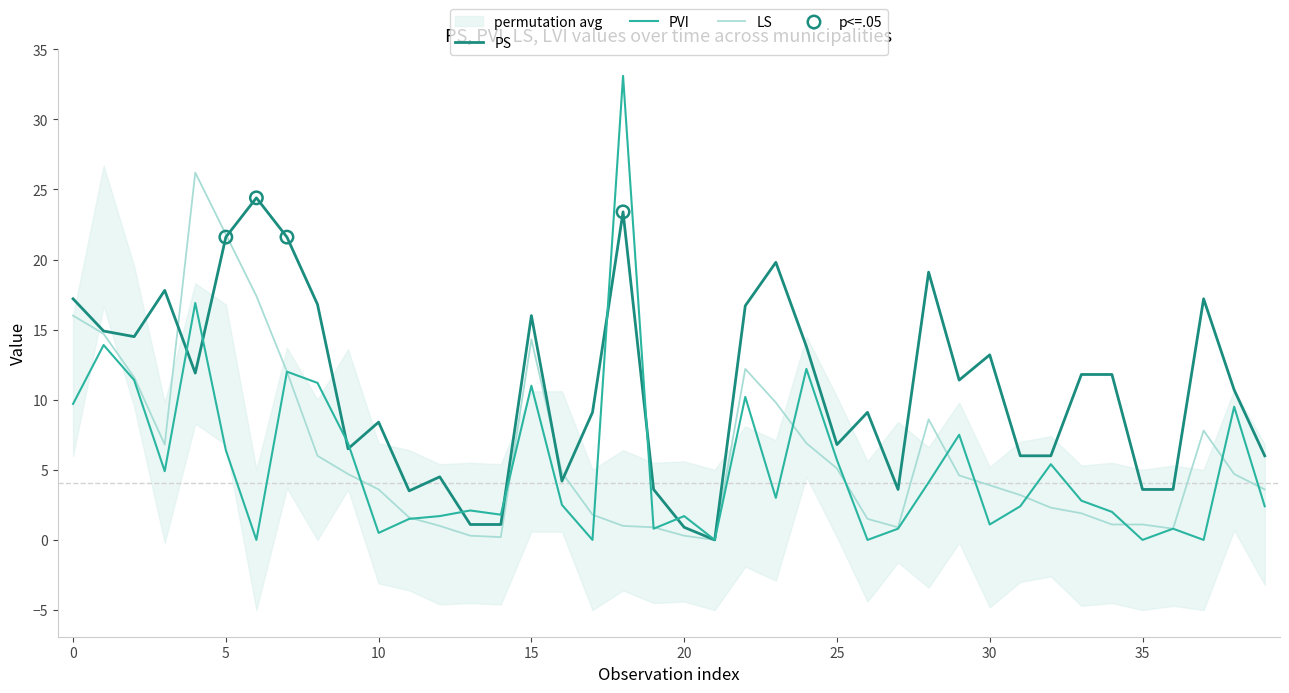

What are all the series names shown in the legend?

PS, PVI, LS